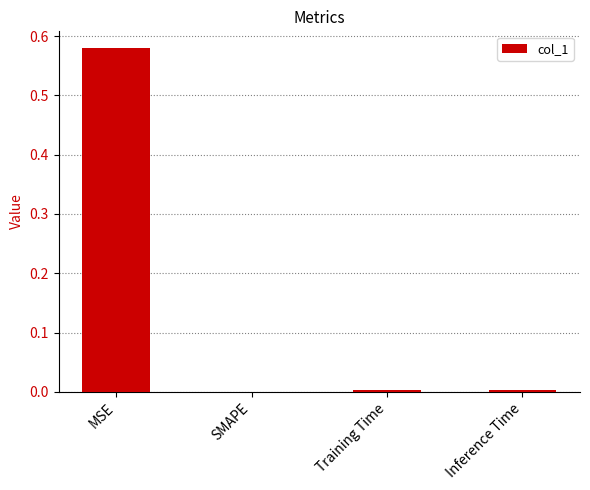

The value at Training Time is 0.0. True or false?

True